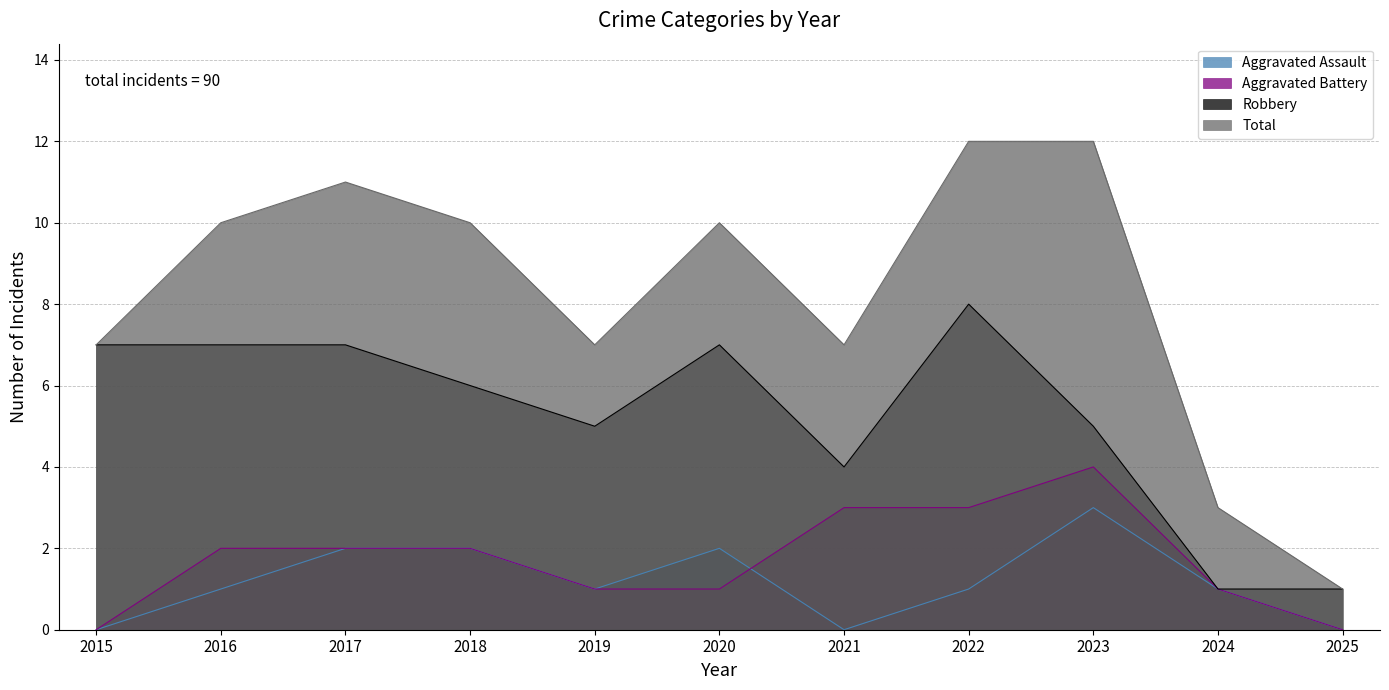

What is the total value across all series at 2019?

14